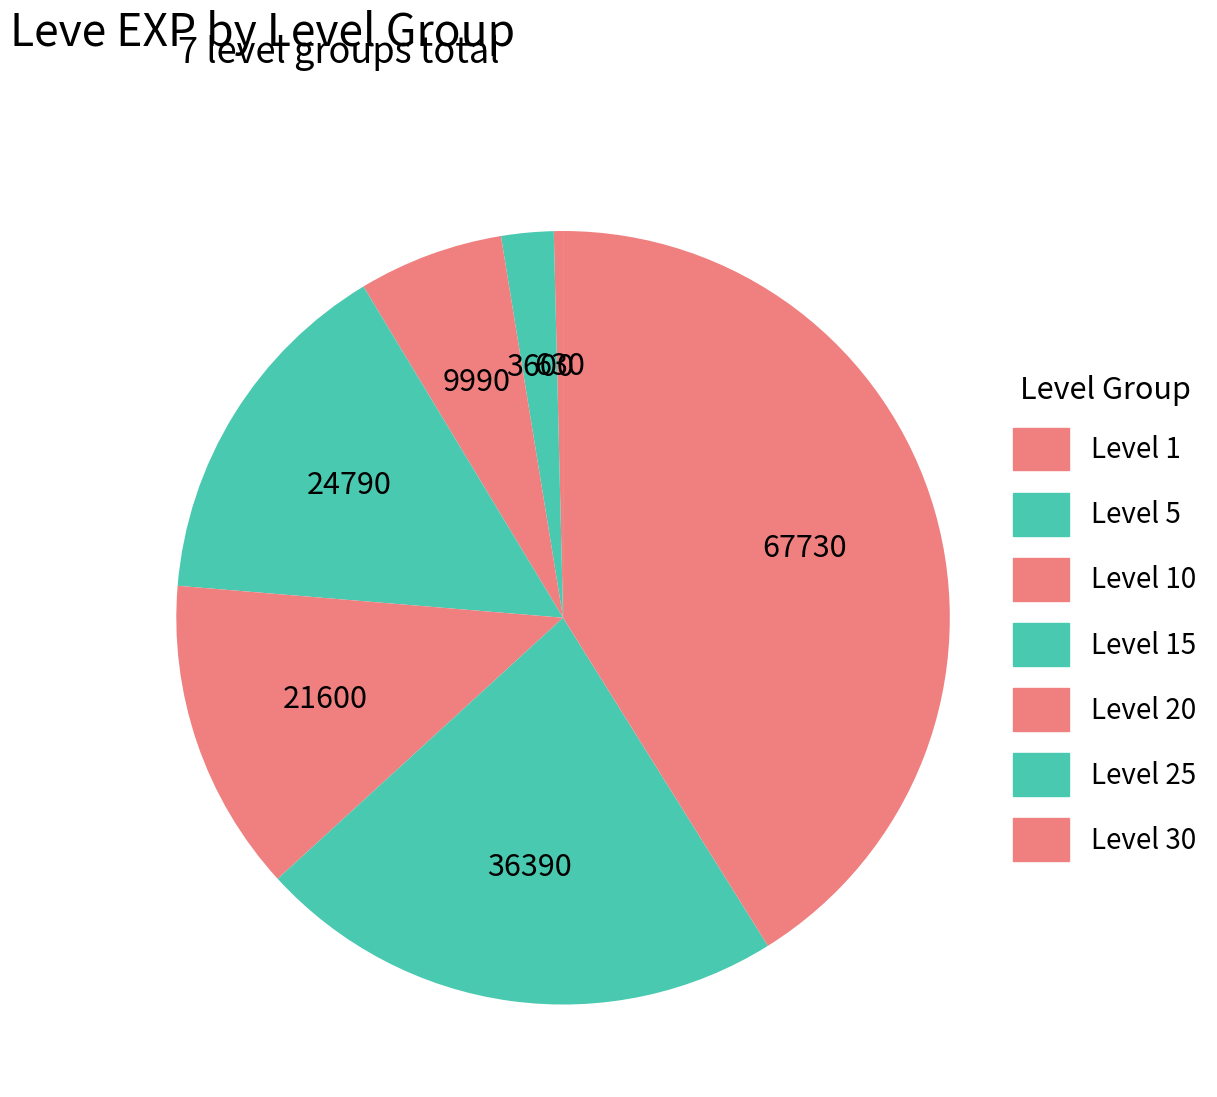

How many segments does this pie chart have?

7